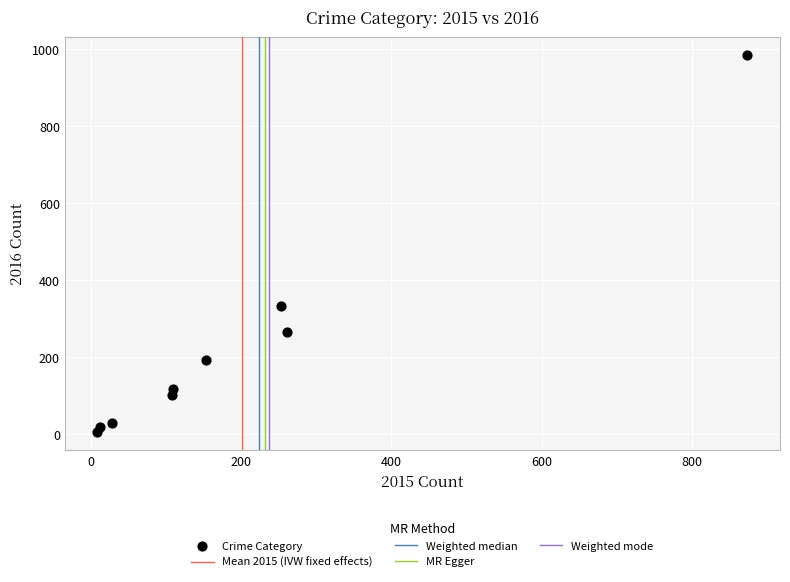

What is the range of Y values (max minus min)?

977